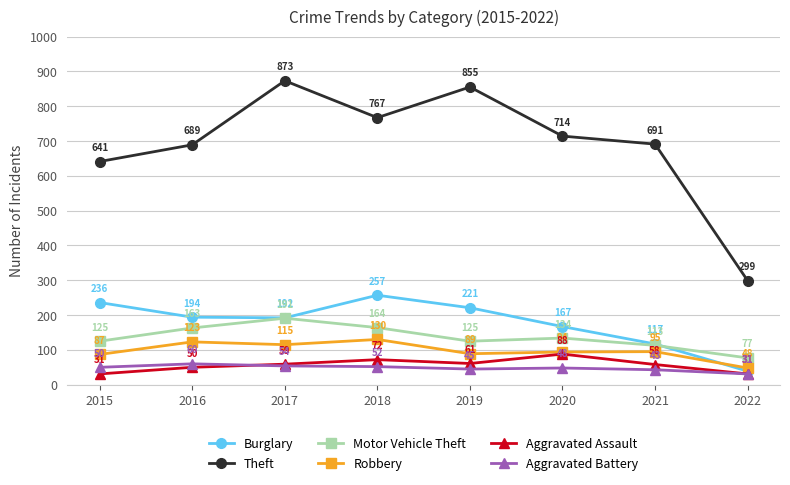

Reading right to left, extract all data points from this chart.

Burglary: 2022=39	2021=117	2020=167	2019=221	2018=257	2017=192	2016=194	2015=236
Theft: 2022=299	2021=691	2020=714	2019=855	2018=767	2017=873	2016=689	2015=641
Motor Vehicle Theft: 2022=77	2021=113	2020=134	2019=125	2018=164	2017=191	2016=163	2015=125
Robbery: 2022=48	2021=95	2020=94	2019=89	2018=130	2017=115	2016=123	2015=87
Aggravated Assault: 2022=31	2021=58	2020=88	2019=61	2018=72	2017=59	2016=50	2015=31
Aggravated Battery: 2022=31	2021=43	2020=48	2019=45	2018=52	2017=54	2016=60	2015=50